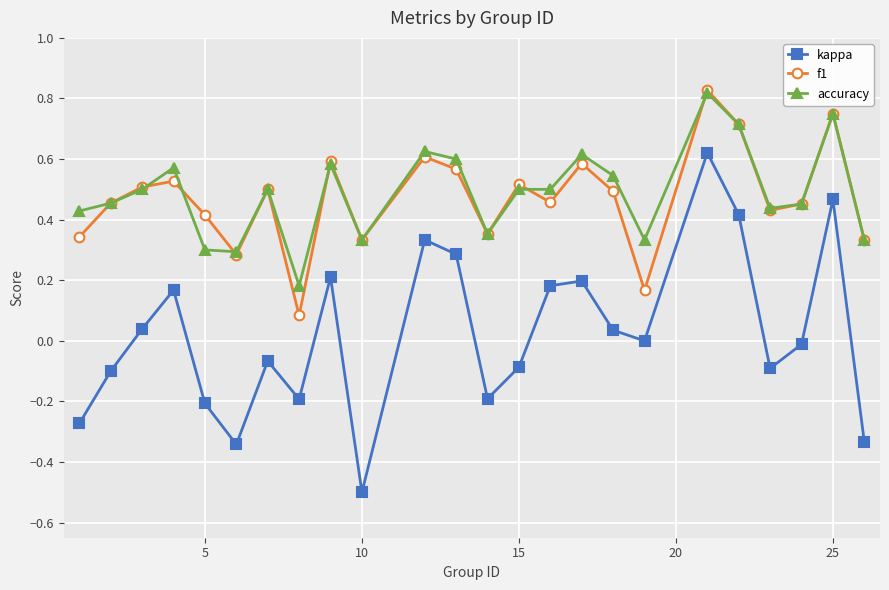

Count the f1 values in the range 0 to 1.

24